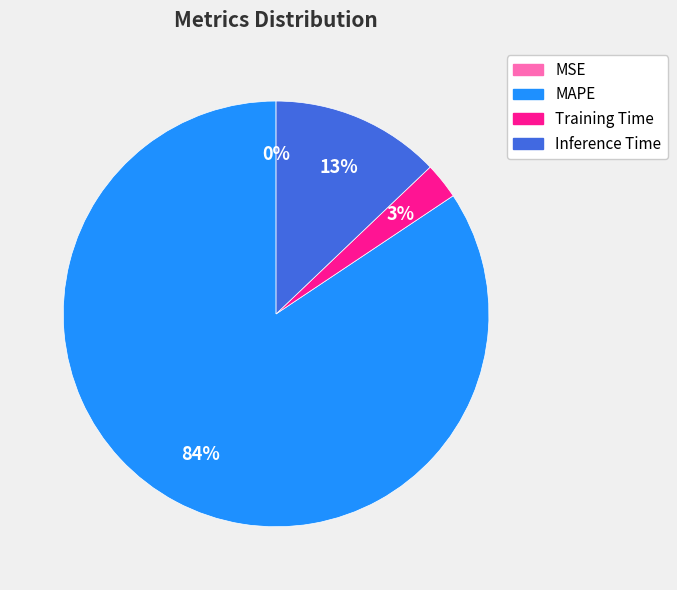

True or false: Inference Time accounts for 26% of the total.

False